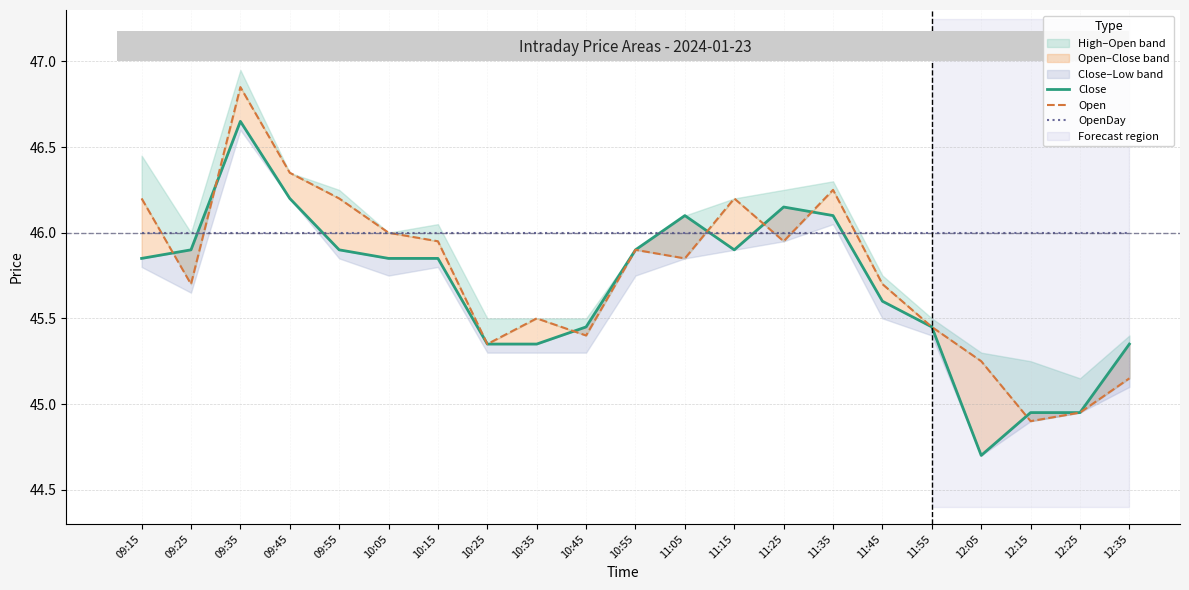

At which category is the sum across all series the highest?

09:35